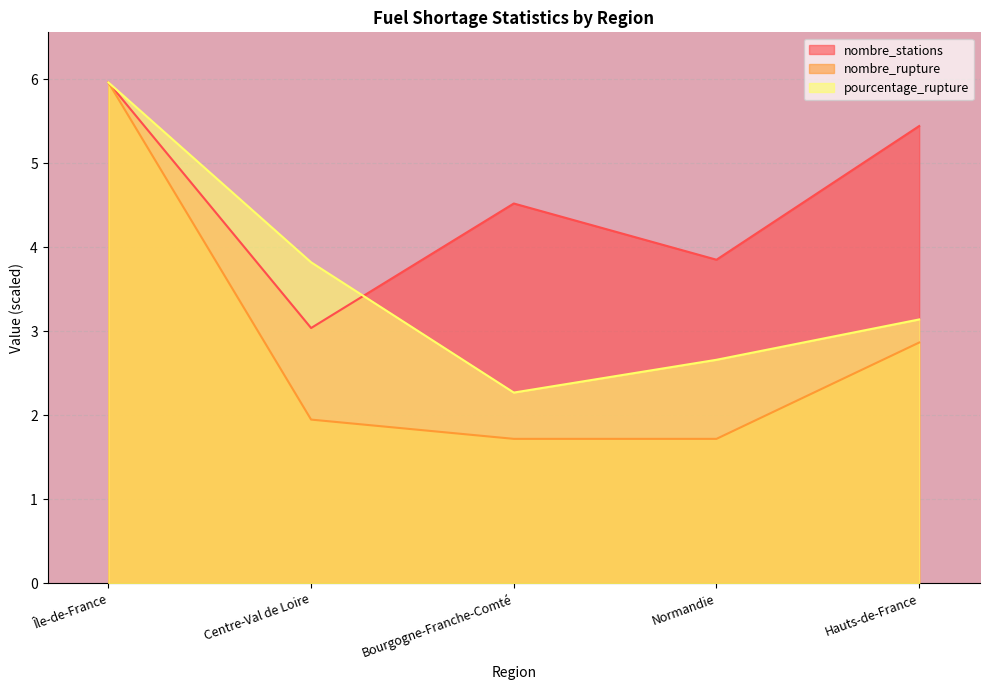

What is the difference between the maximum and minimum values in the pourcentage_rupture series?

3.7